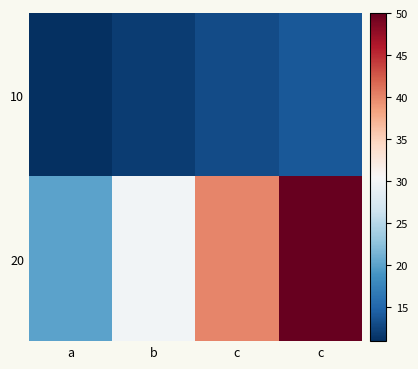

Which label corresponds to the largest value in the chart?

c